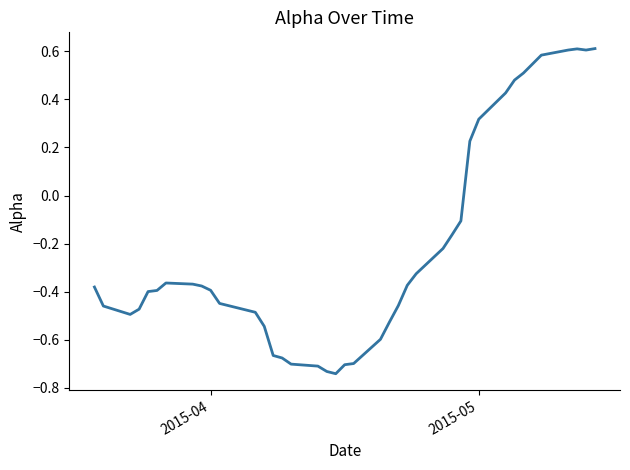

What is the difference between the maximum and minimum values?

1.4